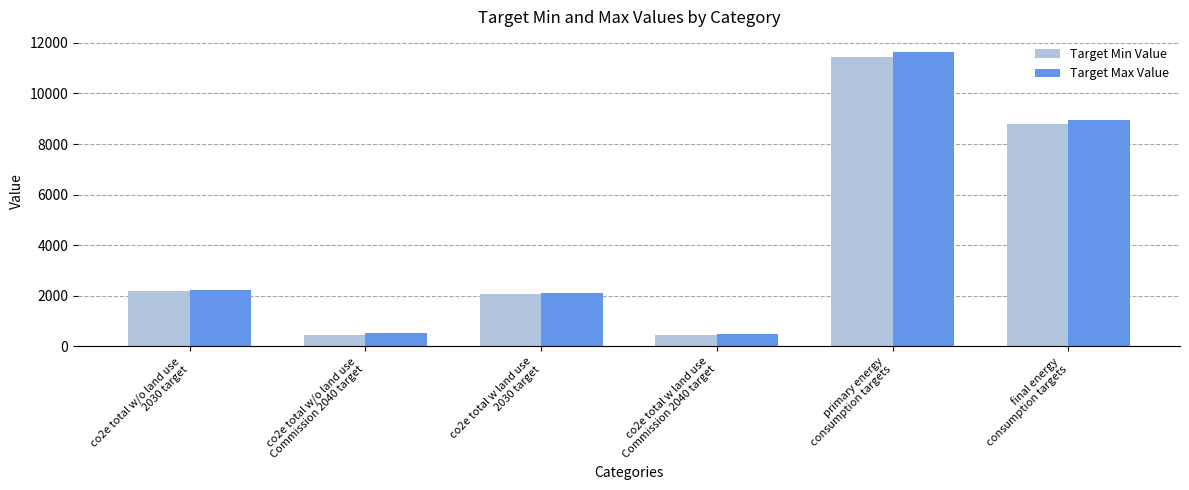

Which series changed the most between co2e total w land use
2030 target and primary energy
consumption targets?

Target Max Value